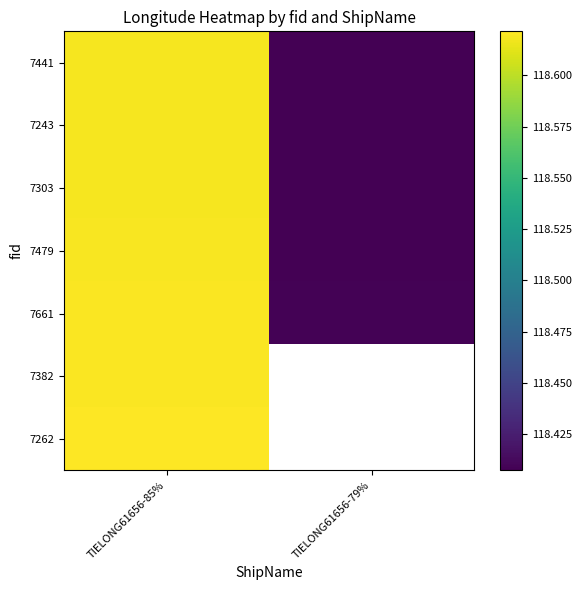

What is the sum of all 7479 values?

237.0